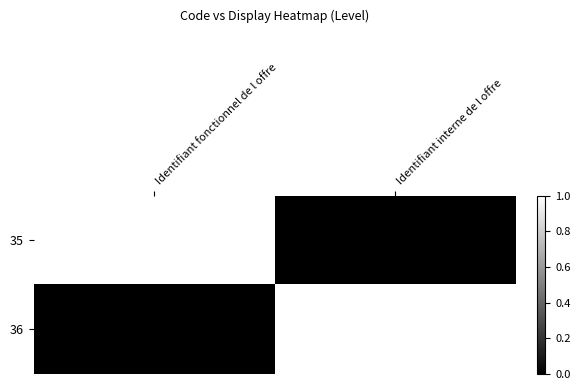

At which category is the sum across all series the highest?

Identifiant fonctionnel de l offre